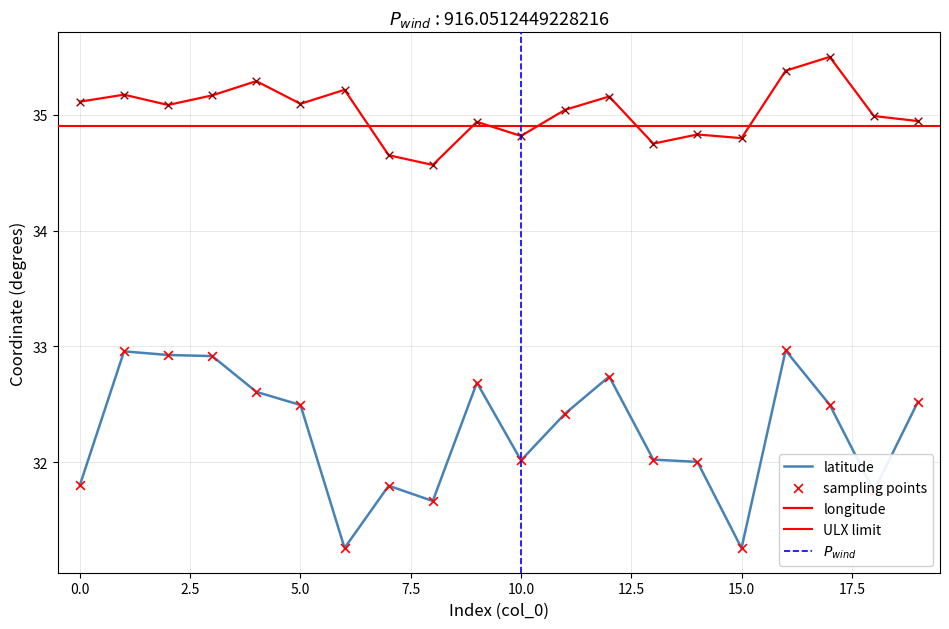

Which series has the largest Y range (max minus min)?

latitude